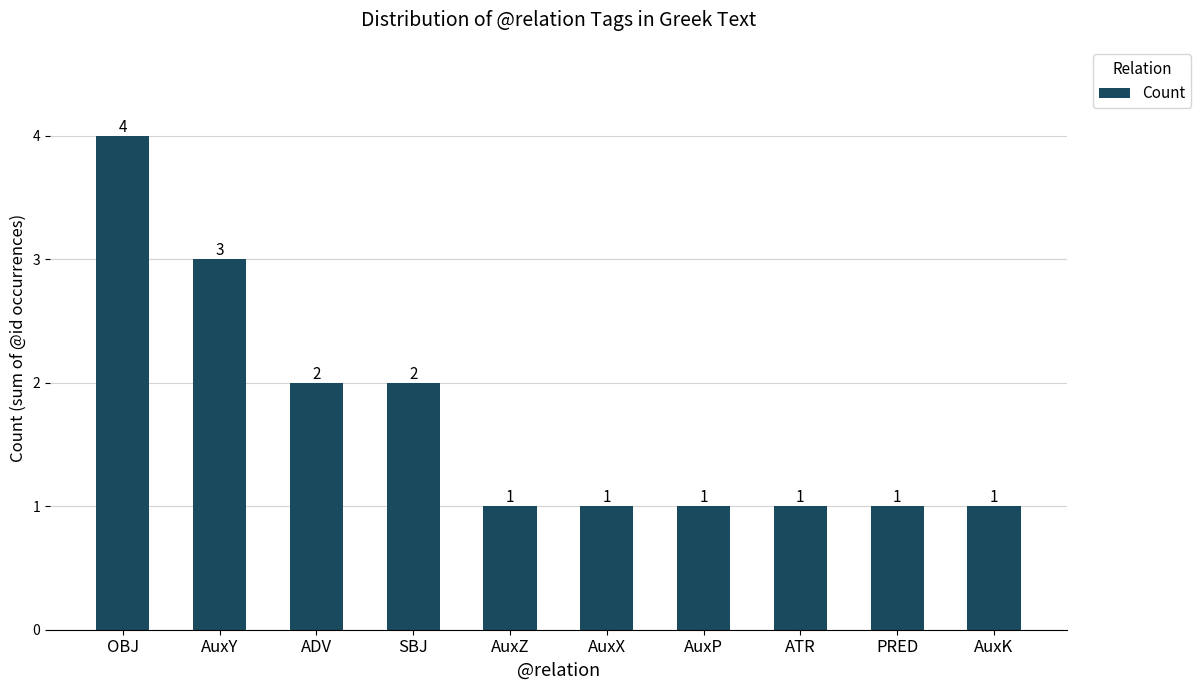

How many values exceed 1?

4